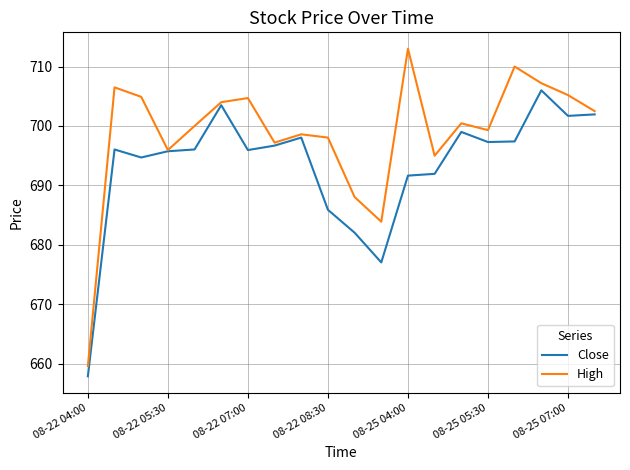

In High, how many points are higher than both neighbors (excluding endpoints)?

6